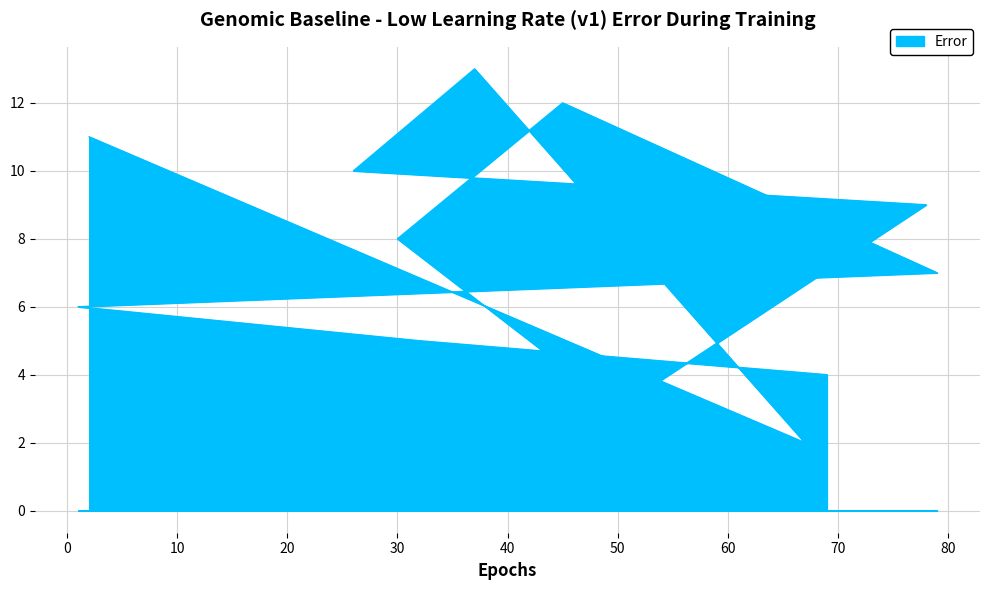

Reading right to left, extract all data points from this chart.

11	2	13	10	9	3	8	12	7	6	5	4